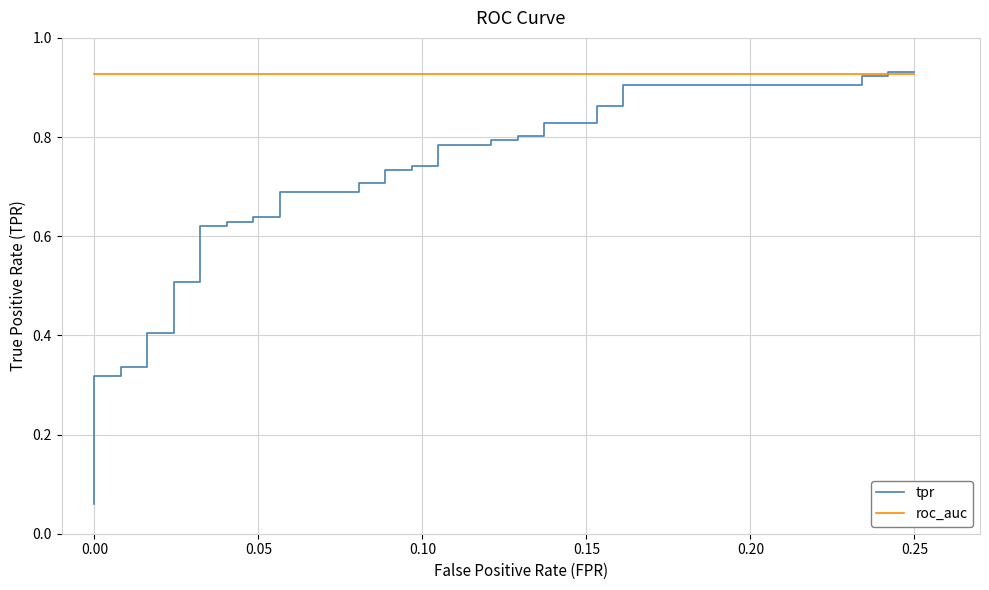

At how many categories does at least one series exceed 0?

40